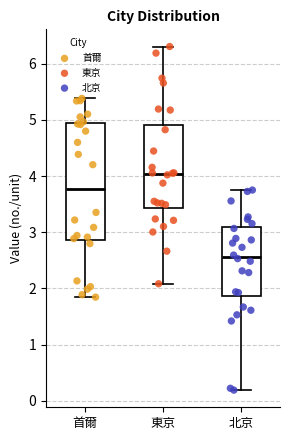

Reading left to right, transcribe this box plot: for each box, give where its median line is, the range the box spans, and where its two whiskers end, as read against the y-axis. The values are not printed on the chart, so give them approximately, as read against the axis.

首爾: median 3.8, box 2.9 to 4.9, whiskers 1.8 to 5.4
東京: median 4.0, box 3.4 to 4.9, whiskers 2.1 to 6.3
北京: median 2.6, box 1.9 to 3.1, whiskers 0.2 to 3.8